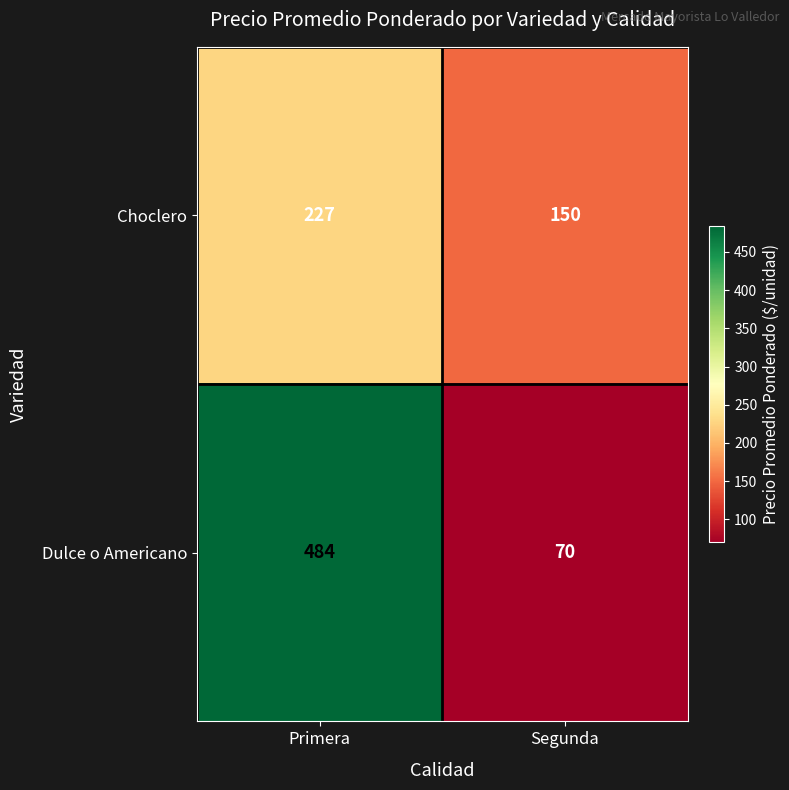

What is the difference between the Choclero values at Primera and Segunda?

77